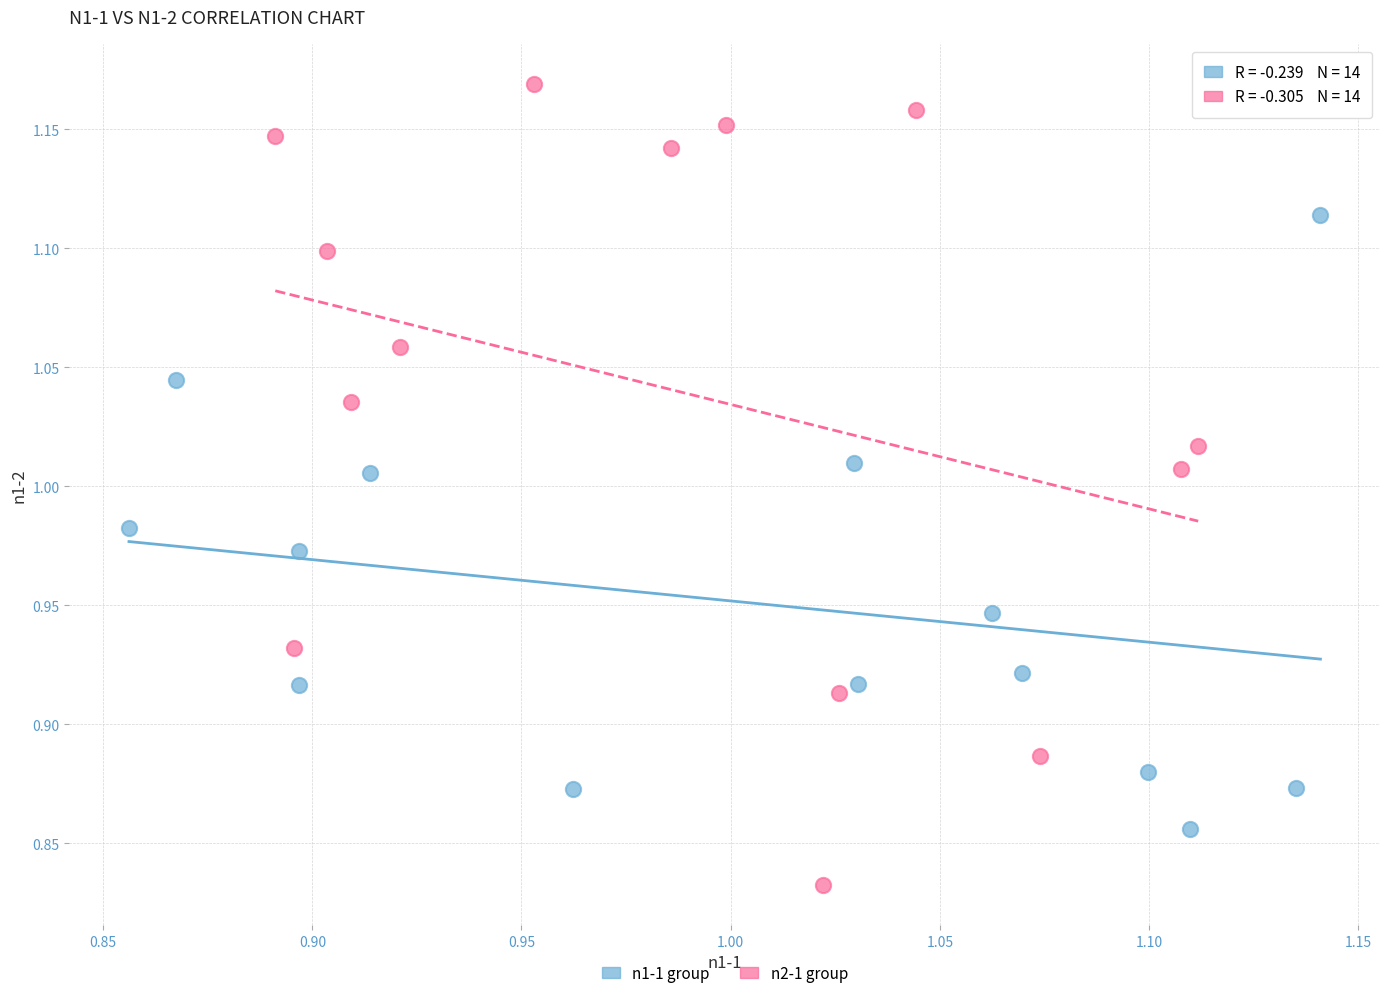

Which series contains the highest Y value?

n2-1 group